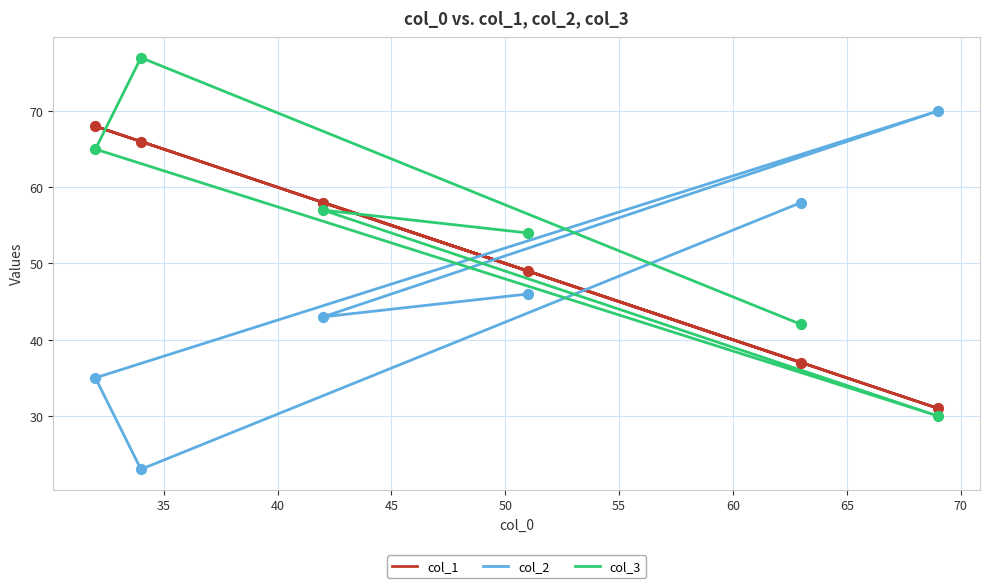

Which series has the largest Y range (max minus min)?

col_2